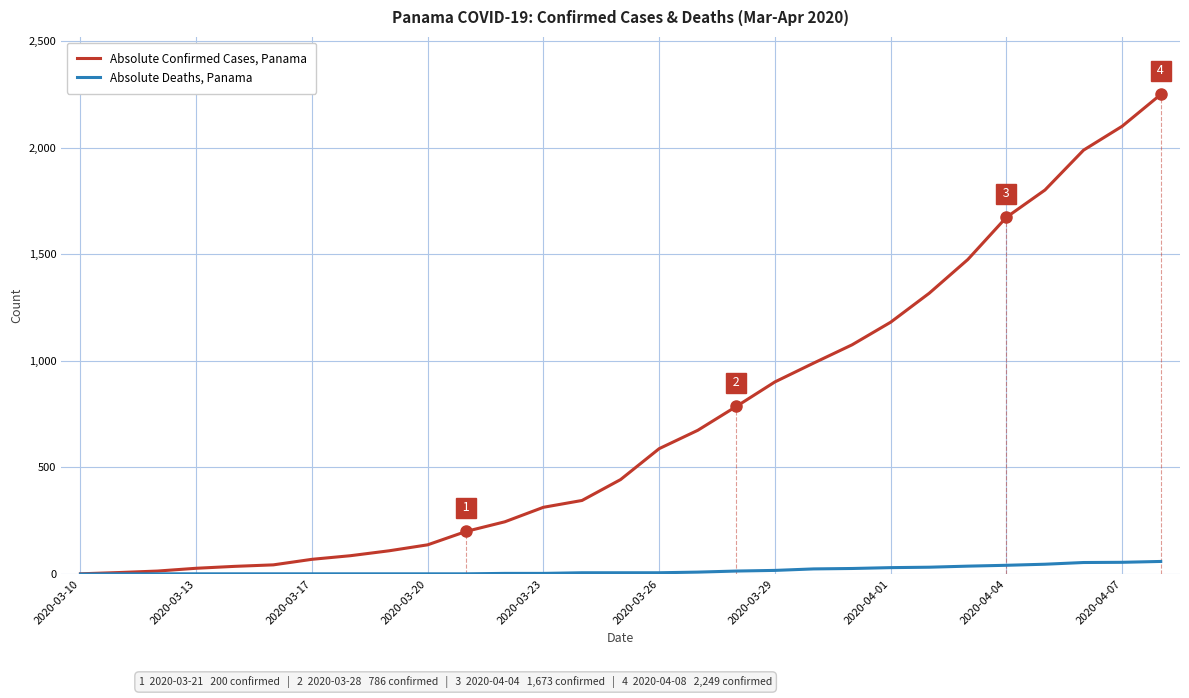

Which series has the widest spread of values?

Absolute Confirmed Cases, Panama